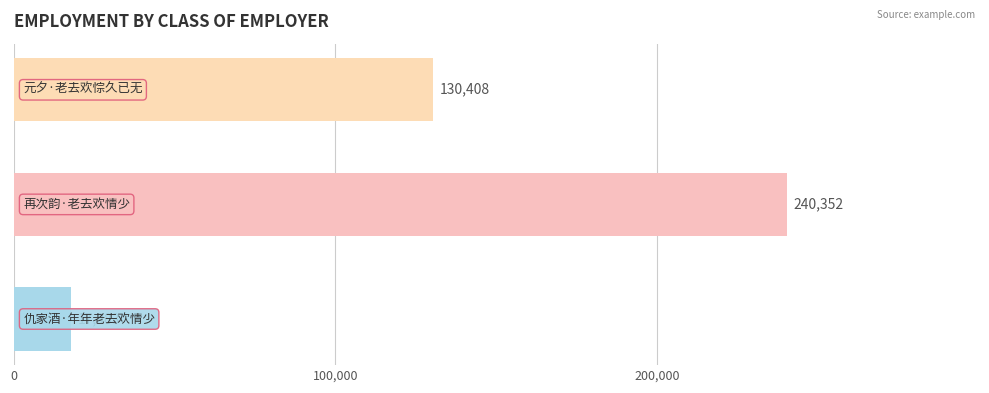

How many values are between 17983 and 240352?

3